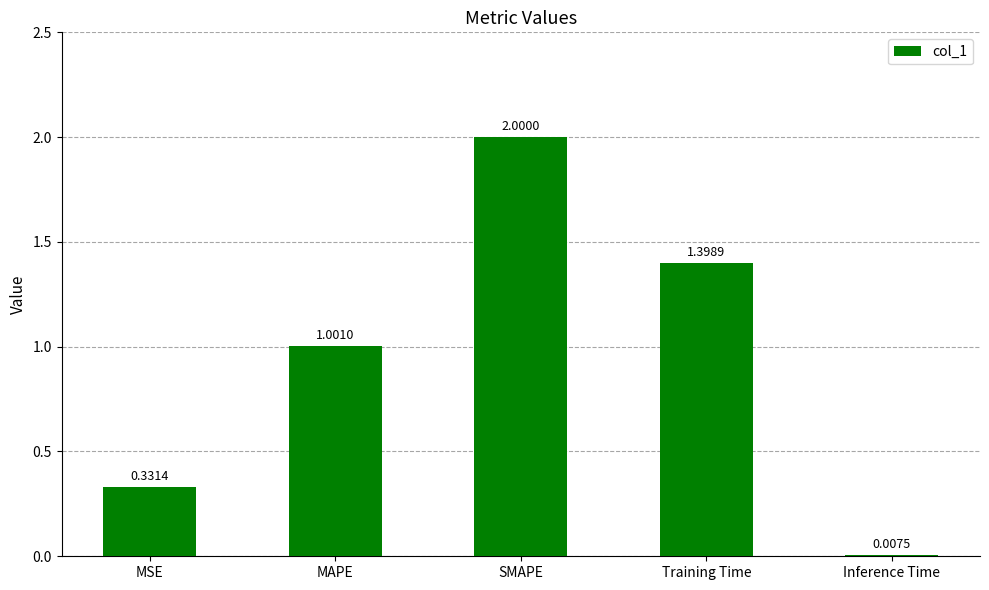

What is the average value?

0.9